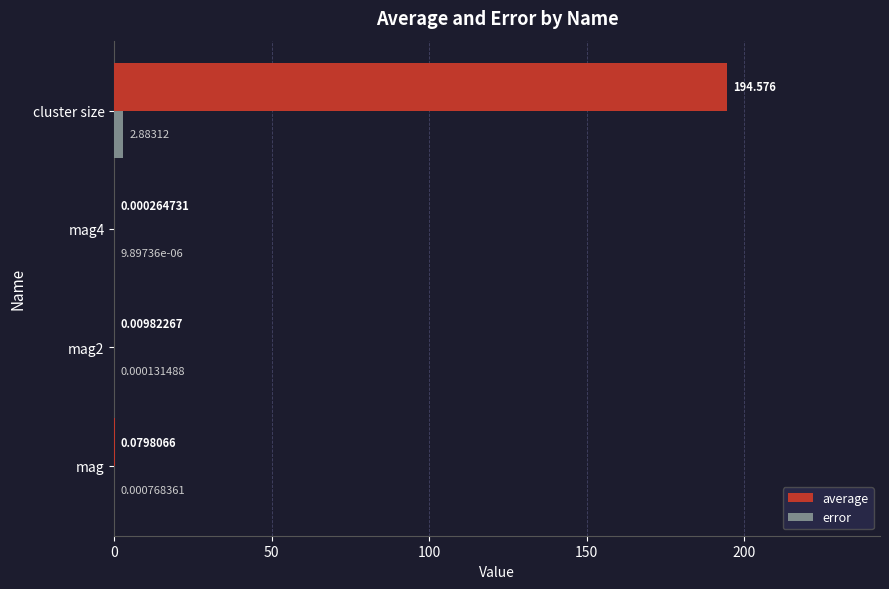

Which series changed the most between mag and mag4?

average